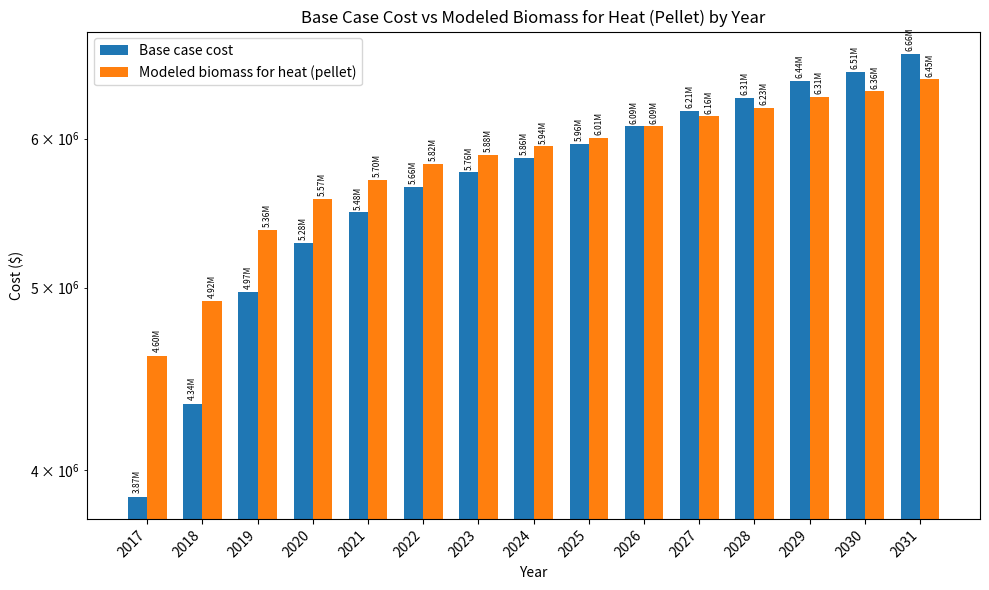

Which series has the largest total across all categories?

Modeled biomass for heat (pellet)